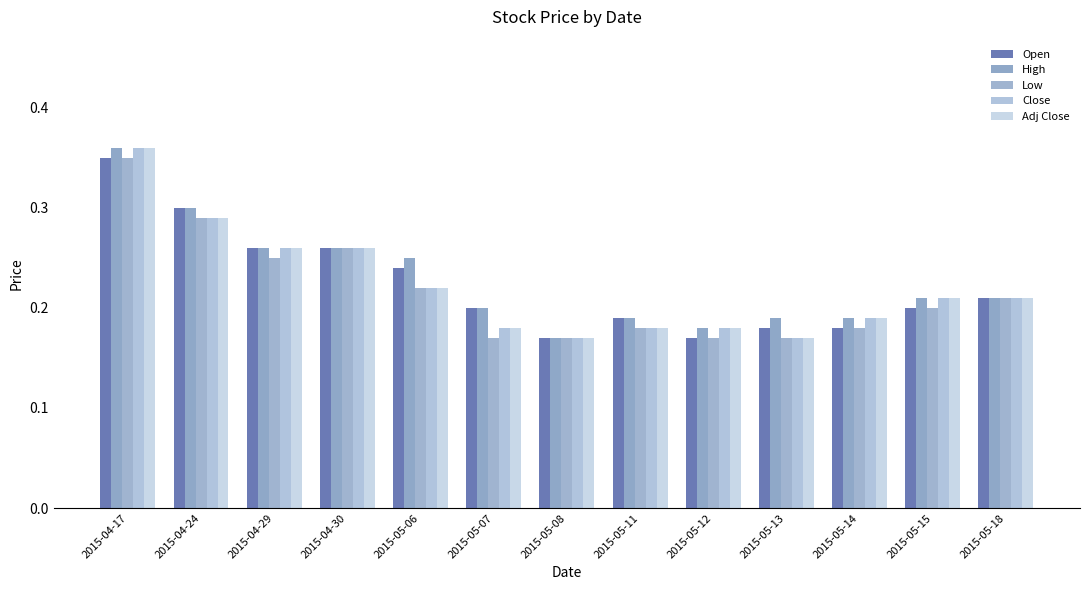

What is the label of the 6th bar from the right?

2015-05-11